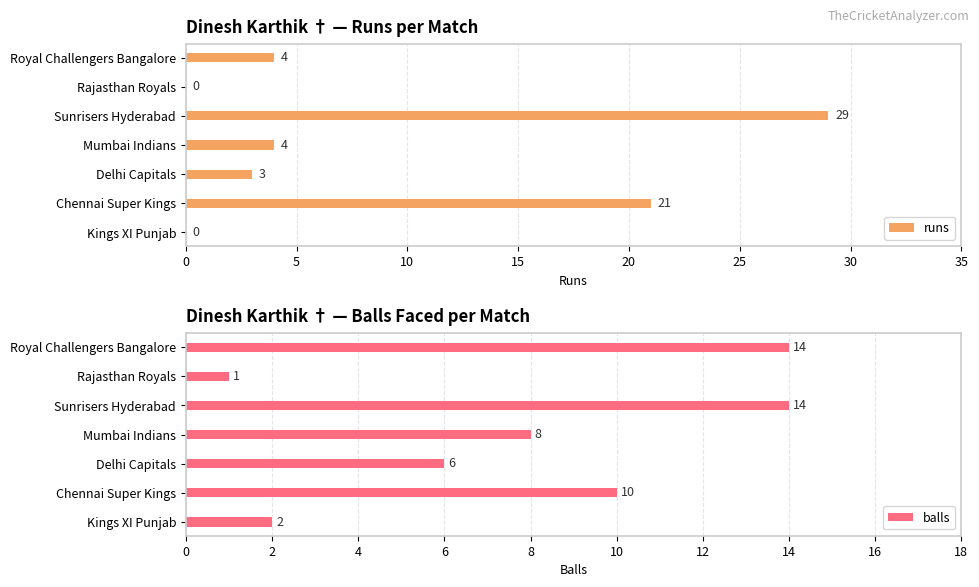

Read the balls value at Chennai Super Kings.

10